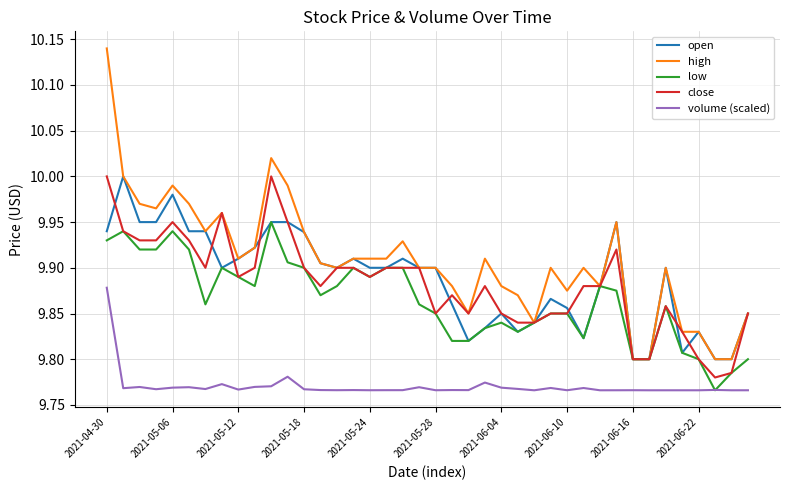

Which series has the largest total across all categories?

high